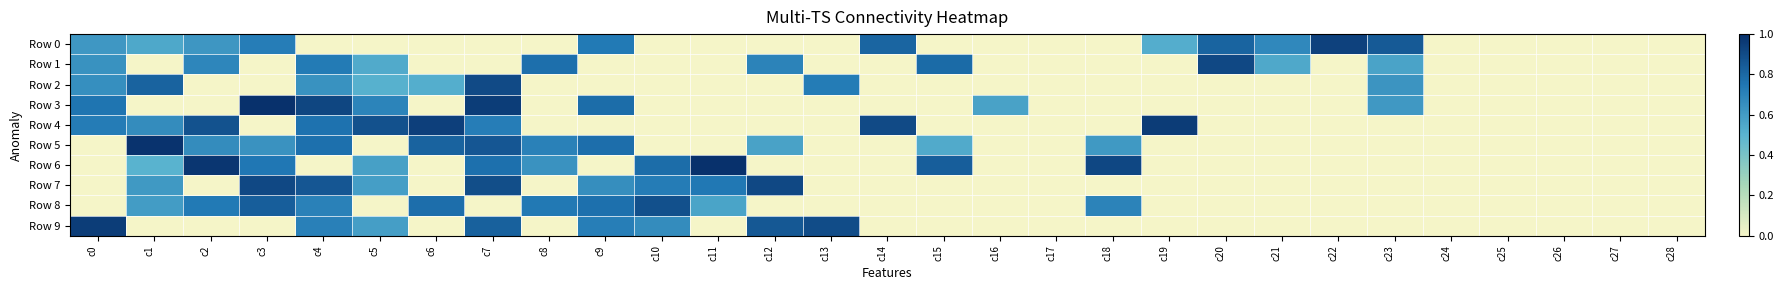

How many categories are shown in the chart?

29